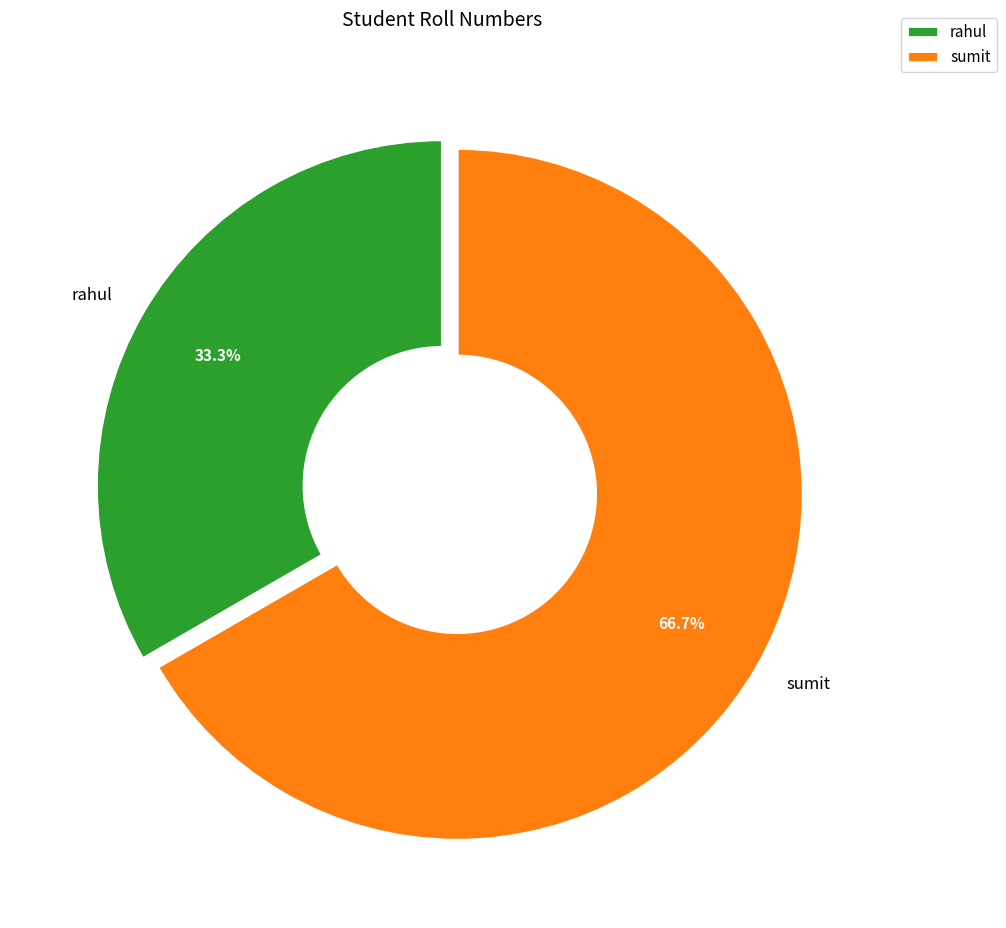

How many slices are in this pie chart?

2